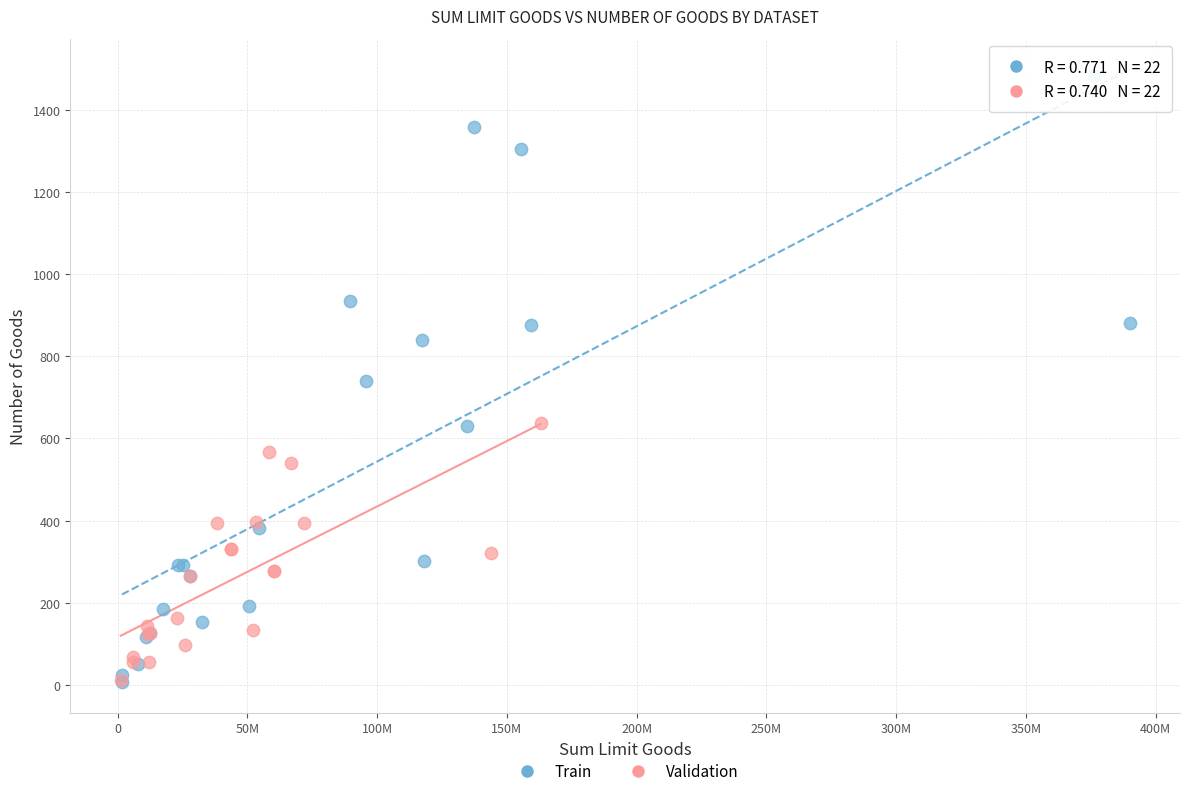

Which series has the widest spread of Y values?

Train